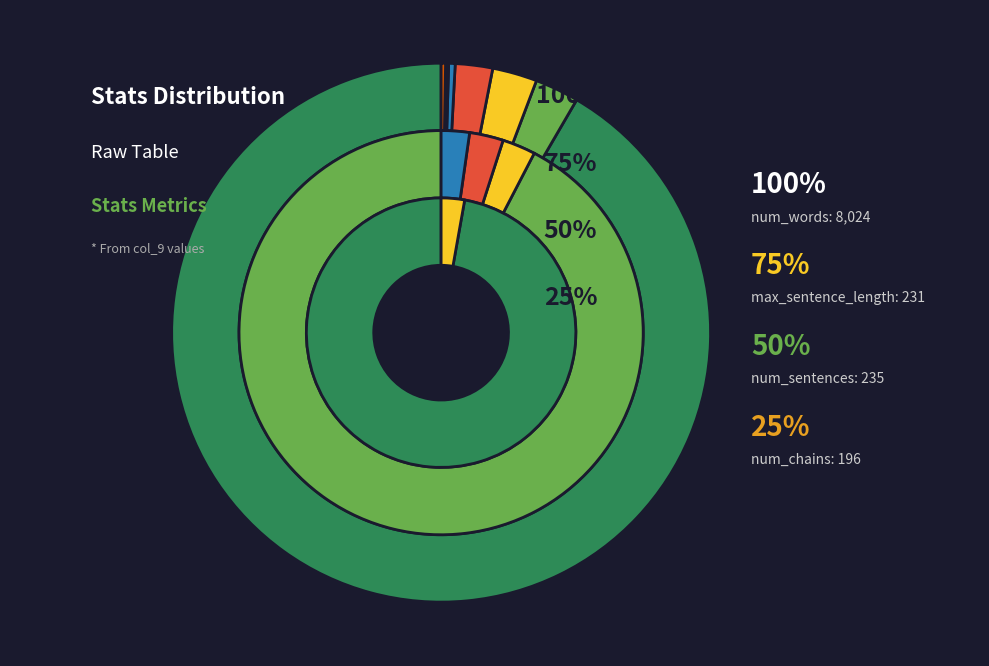

Count the number of slices in the pie.

12